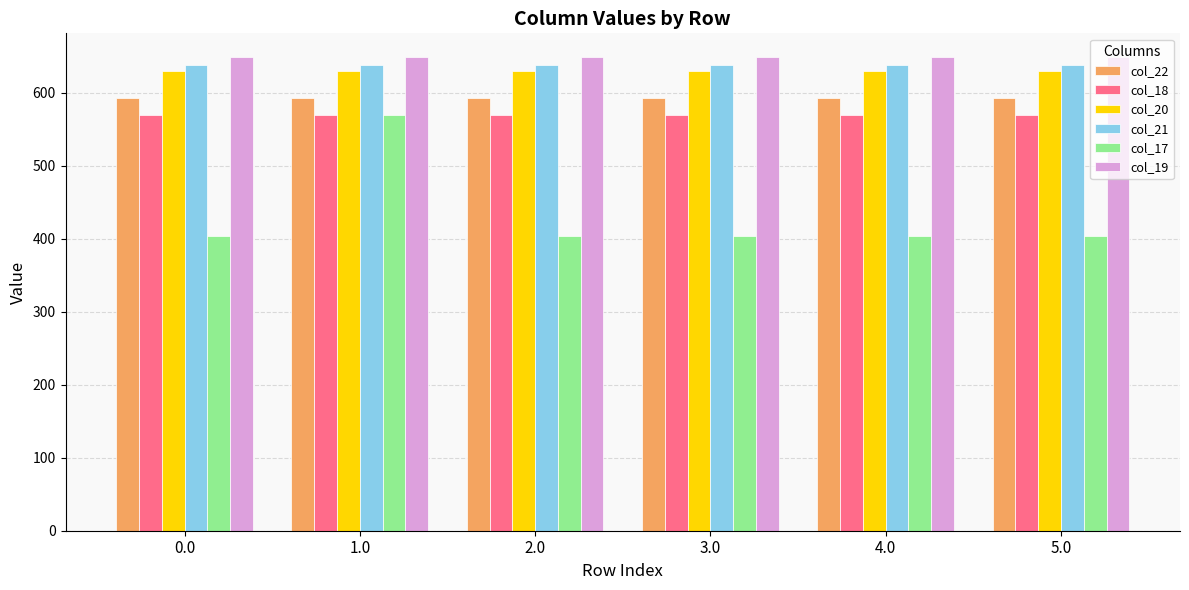

At which category is the sum across all series the highest?

1.0